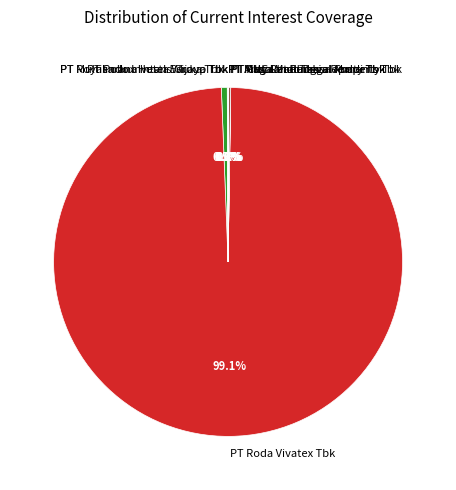

Does any single category account for the majority?

Yes